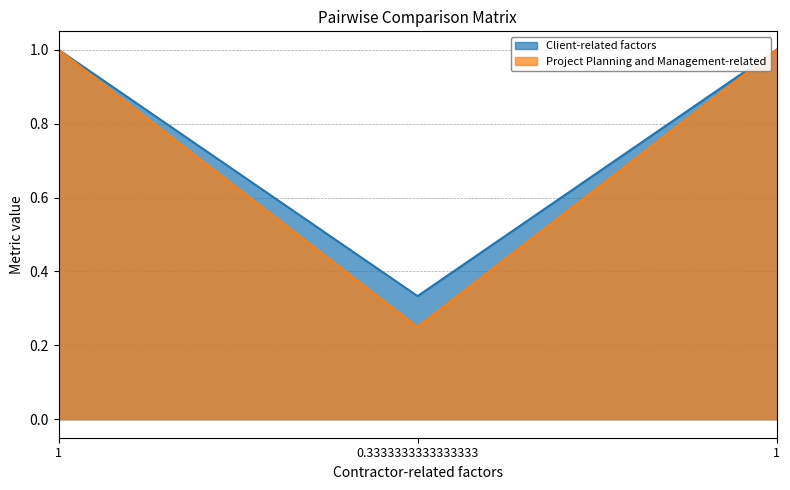

At how many categories does at least one series exceed 0?

3